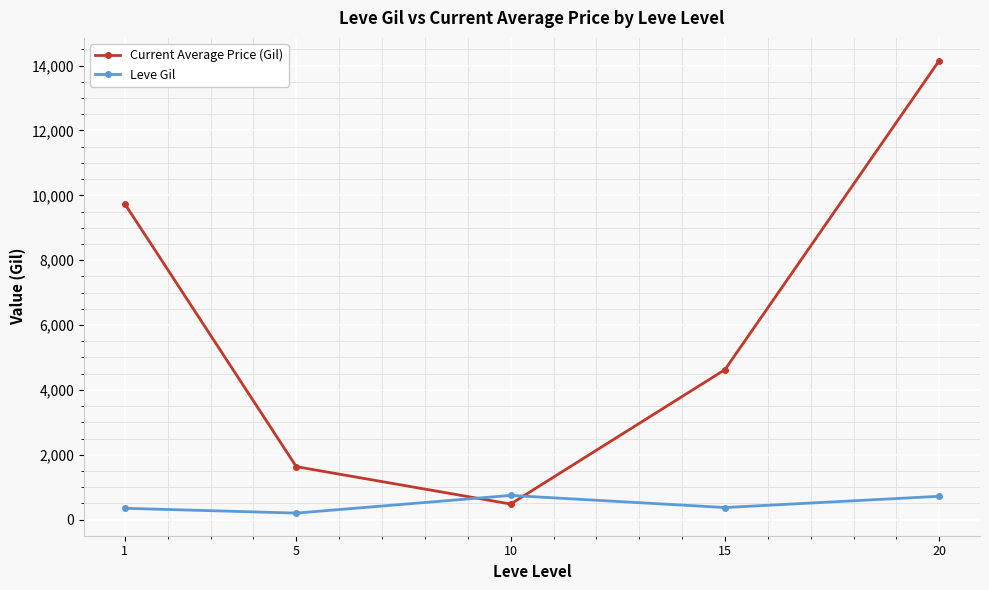

At how many categories does at least one series exceed 6887?

2